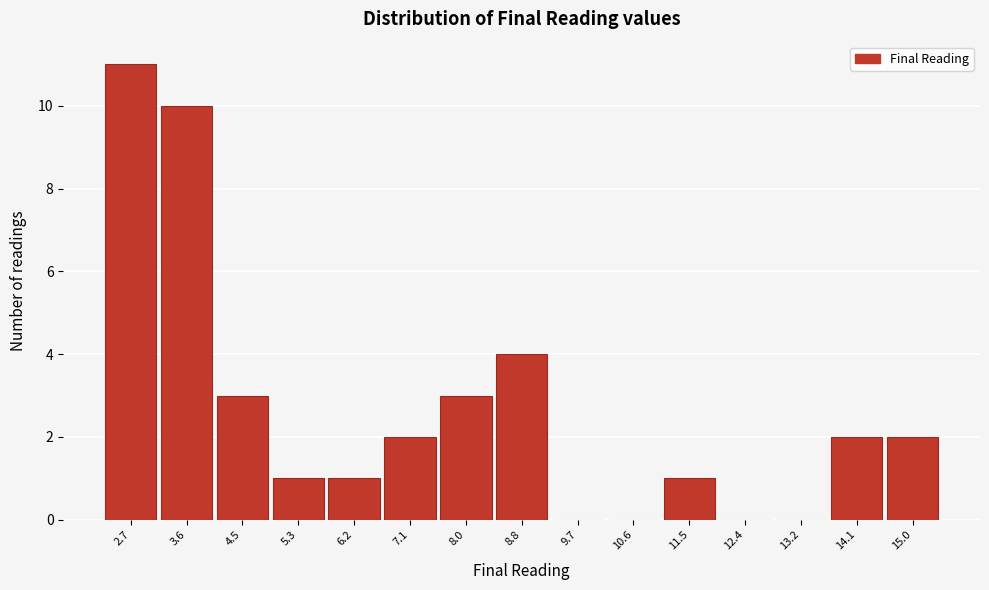

Over which range of the x-axis is the bar tallest?

2.3 to 3.1